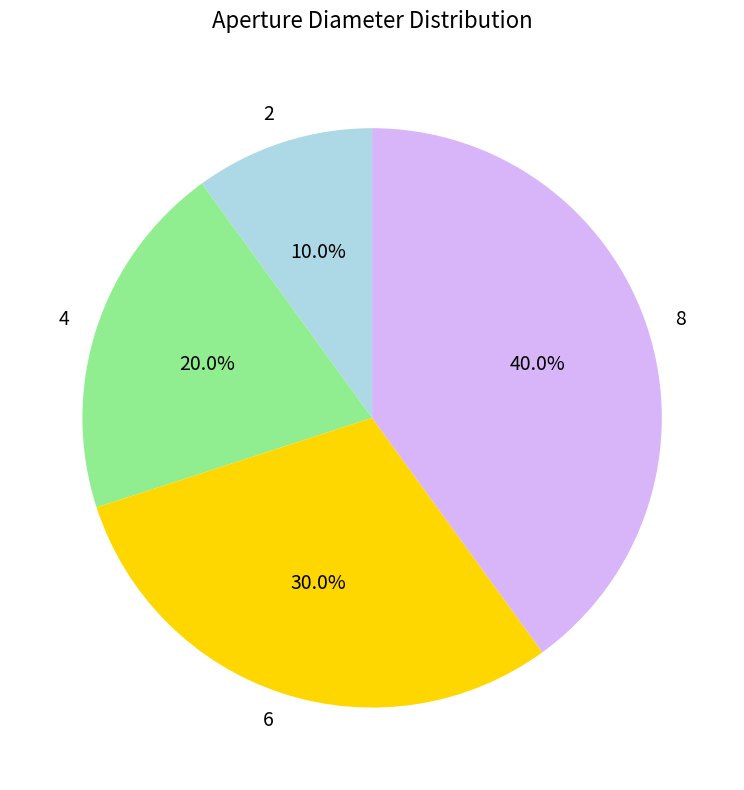

To the nearest percent, what percentage of the pie is 4?

20%